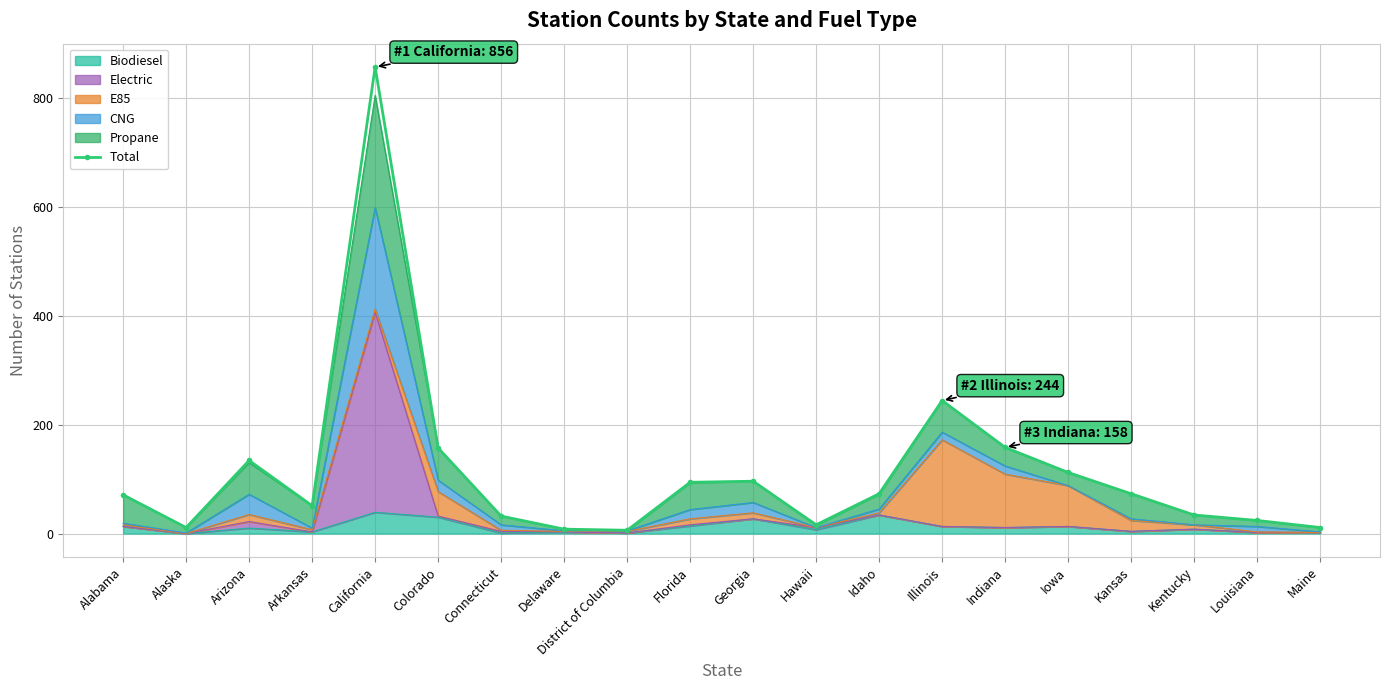

How many values exceed 73?

8